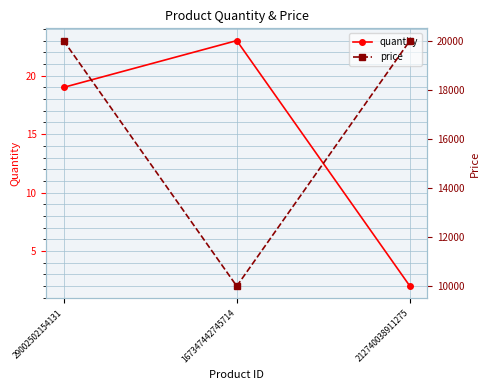

Between 167347442745714 and 212740038911275, which series saw the biggest shift?

price